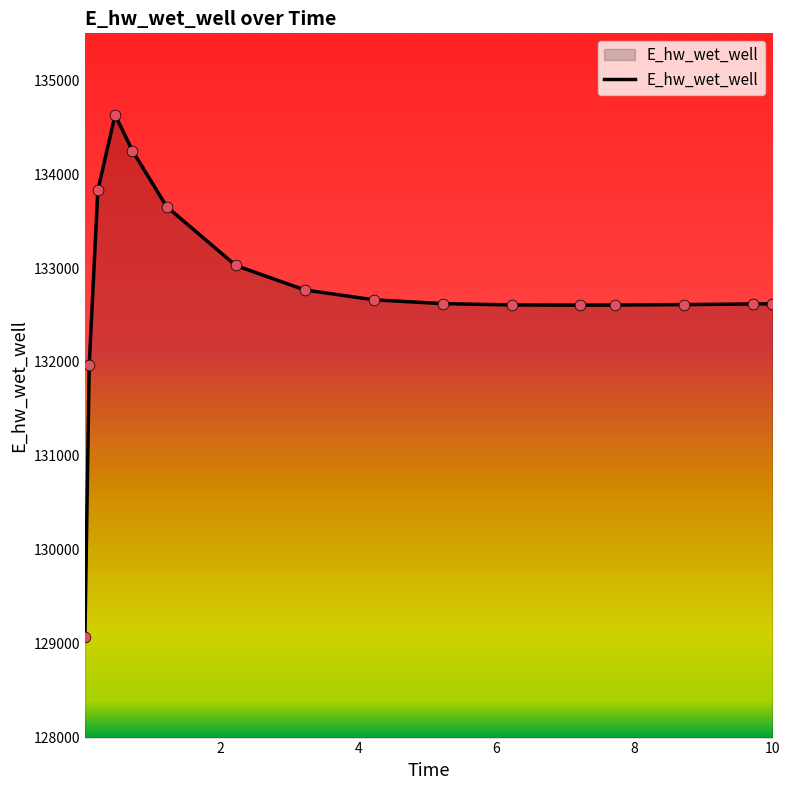

What is the difference between the maximum and minimum values?

5559.5